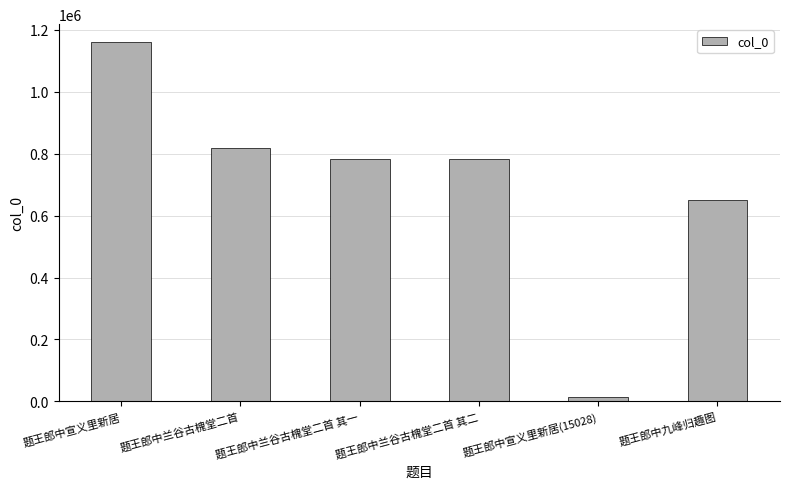

What is the minimum value shown in the chart?

15028